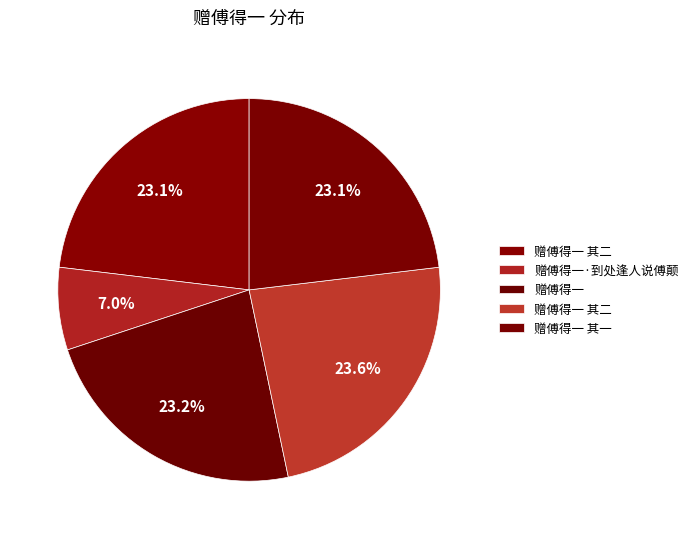

Count the number of slices in the pie.

5